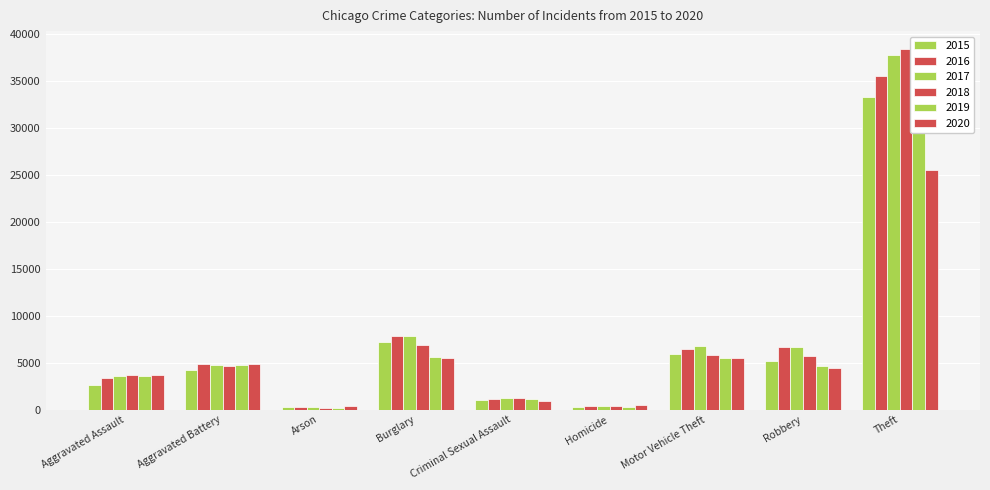

Rank the series by their maximum value, from highest to lowest.

2018, 2017, 2019, 2016, 2015, 2020